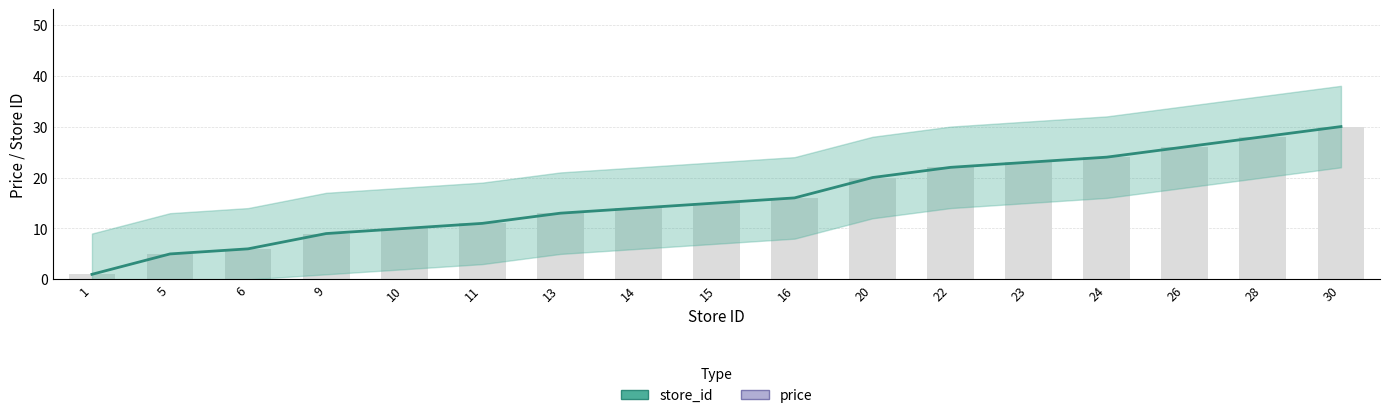

What value does the data have at 9, to the nearest 5?

10